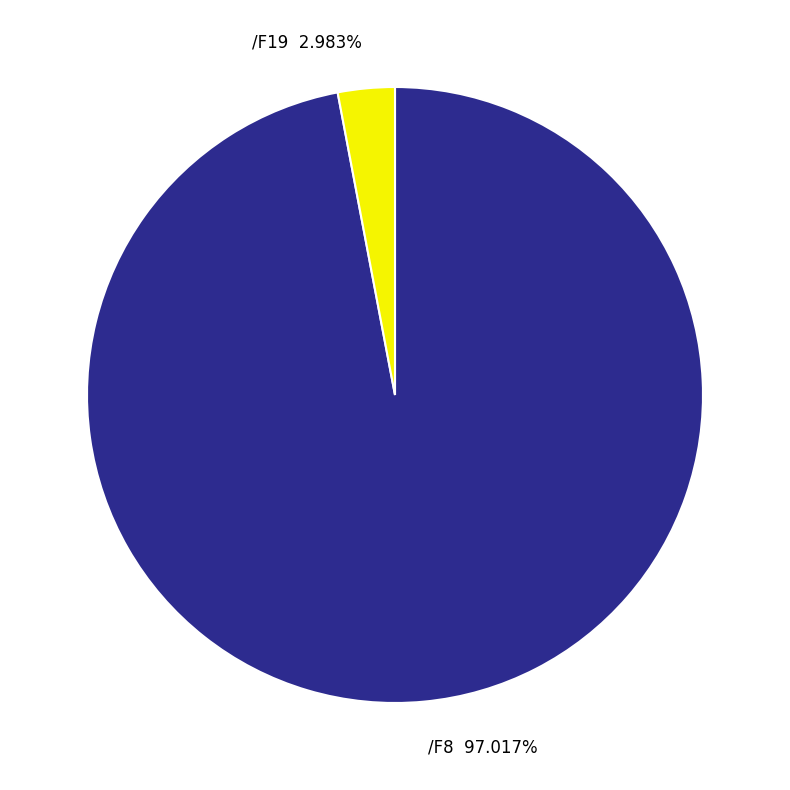

To the nearest percent, what is the difference between the /F19 and /F8 slice percentages?

94%